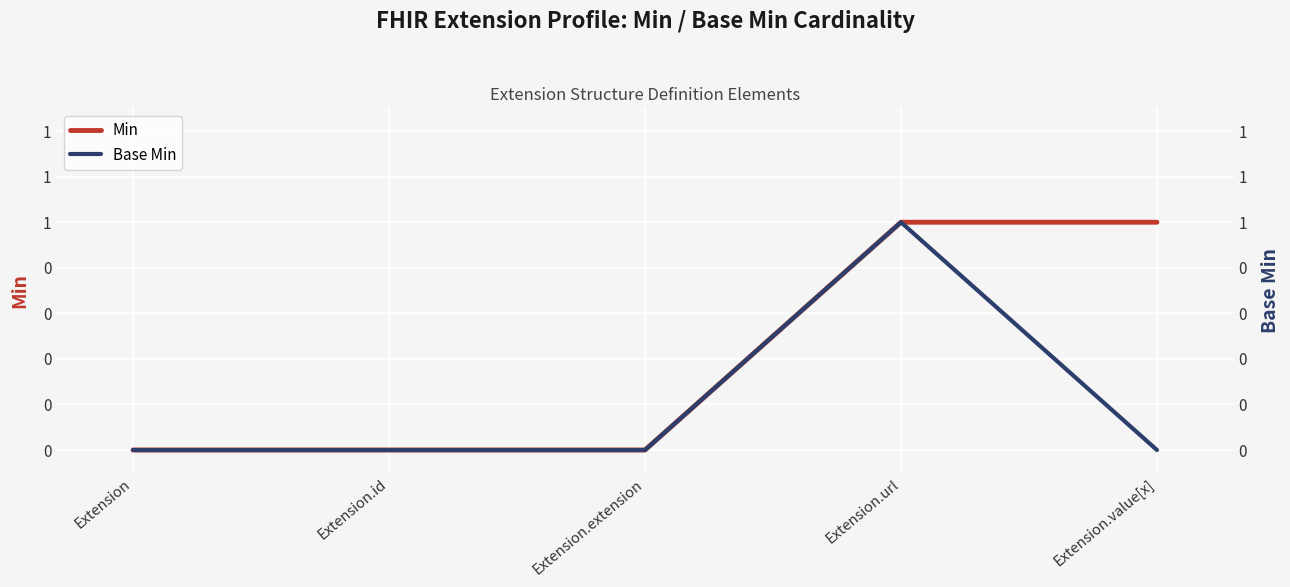

Reading left to right, transcribe all the data shown in this chart.

Min: 0	0	0	1	1
Base Min: 0	0	0	1	0